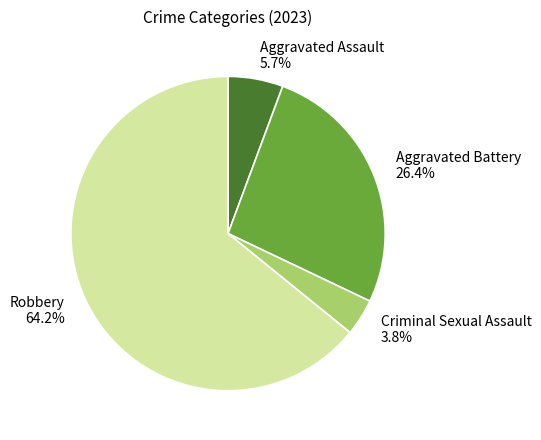

What is the majority slice?

Robbery